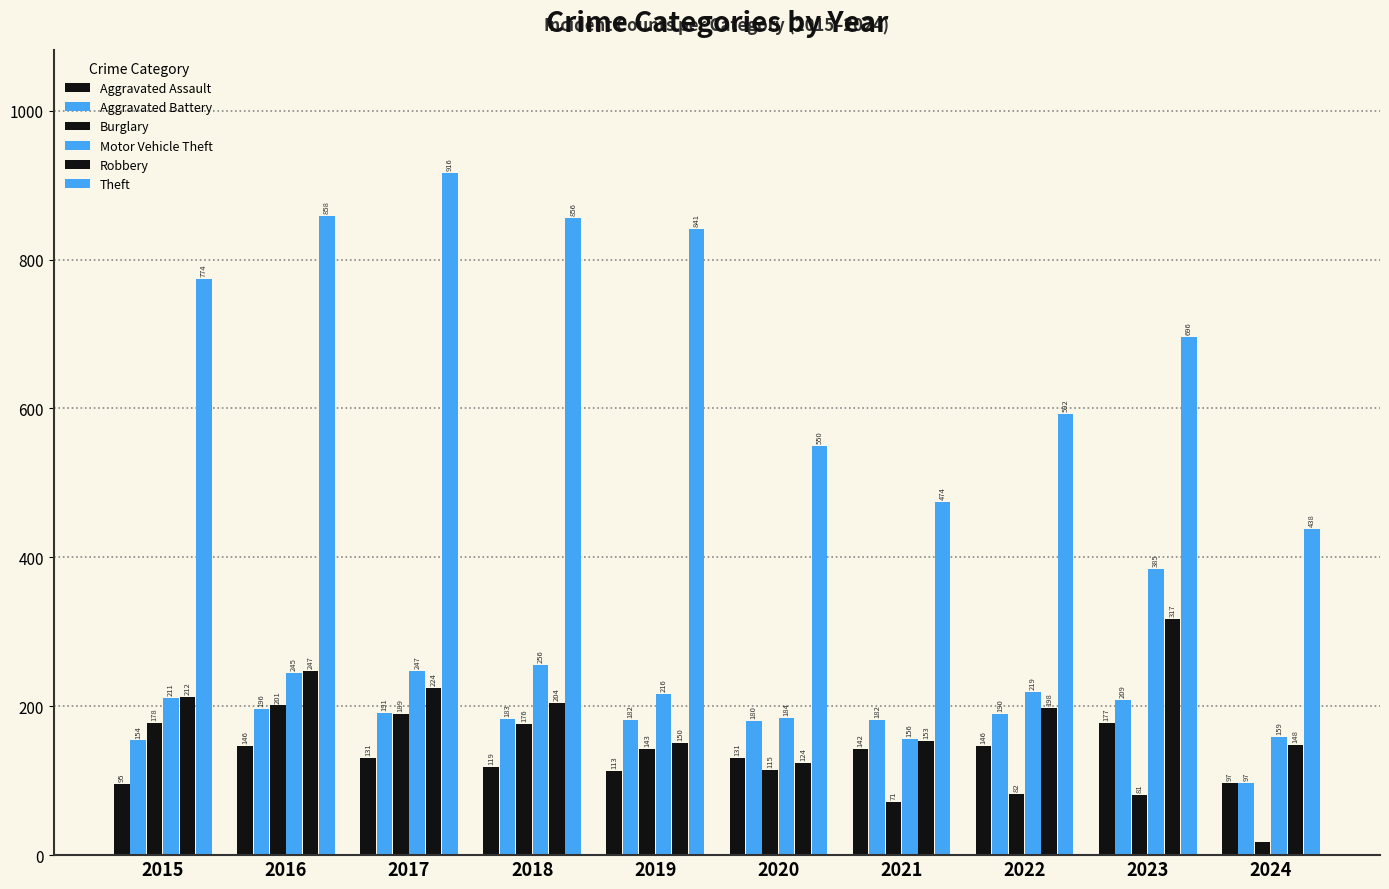

Reading left to right, what are all the values shown in this chart?

Aggravated Assault: 95	146	131	119	113	131	142	146	177	97
Aggravated Battery: 154	196	191	183	182	180	182	190	209	97
Burglary: 178	201	189	176	143	115	71	82	81	17
Motor Vehicle Theft: 211	245	247	256	216	184	156	219	385	159
Robbery: 212	247	224	204	150	124	153	198	317	148
Theft: 774	858	916	856	841	550	474	592	696	438